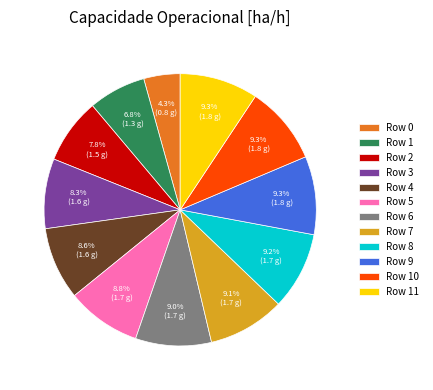

Combined, do Row 4 and Row 6 account for over 50%?

No